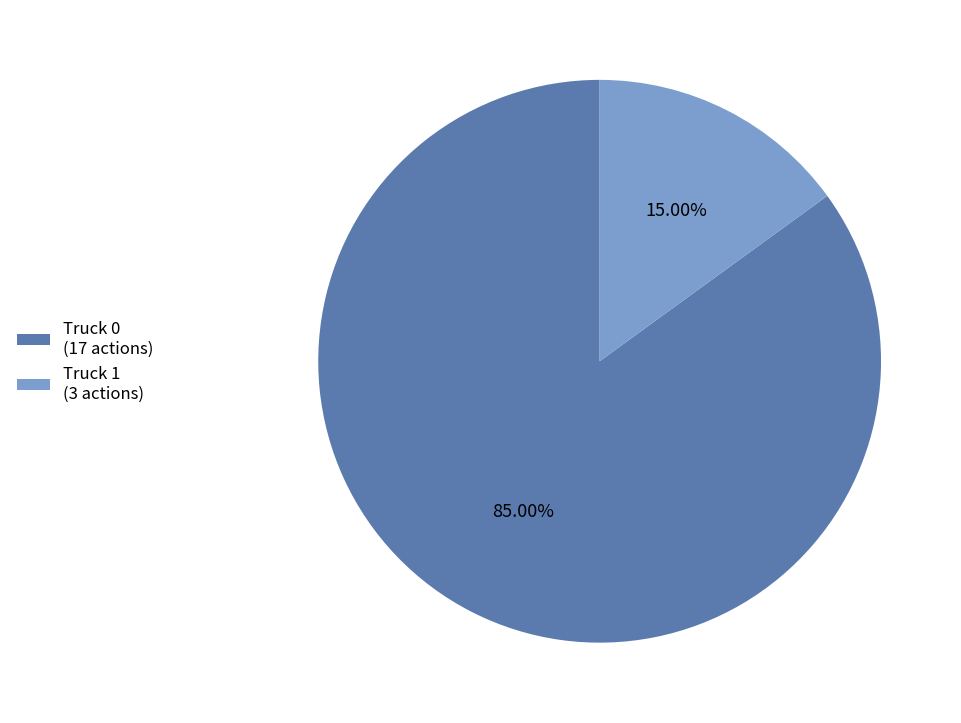

Between Truck 1 and Truck 0, which is larger?

Truck 0